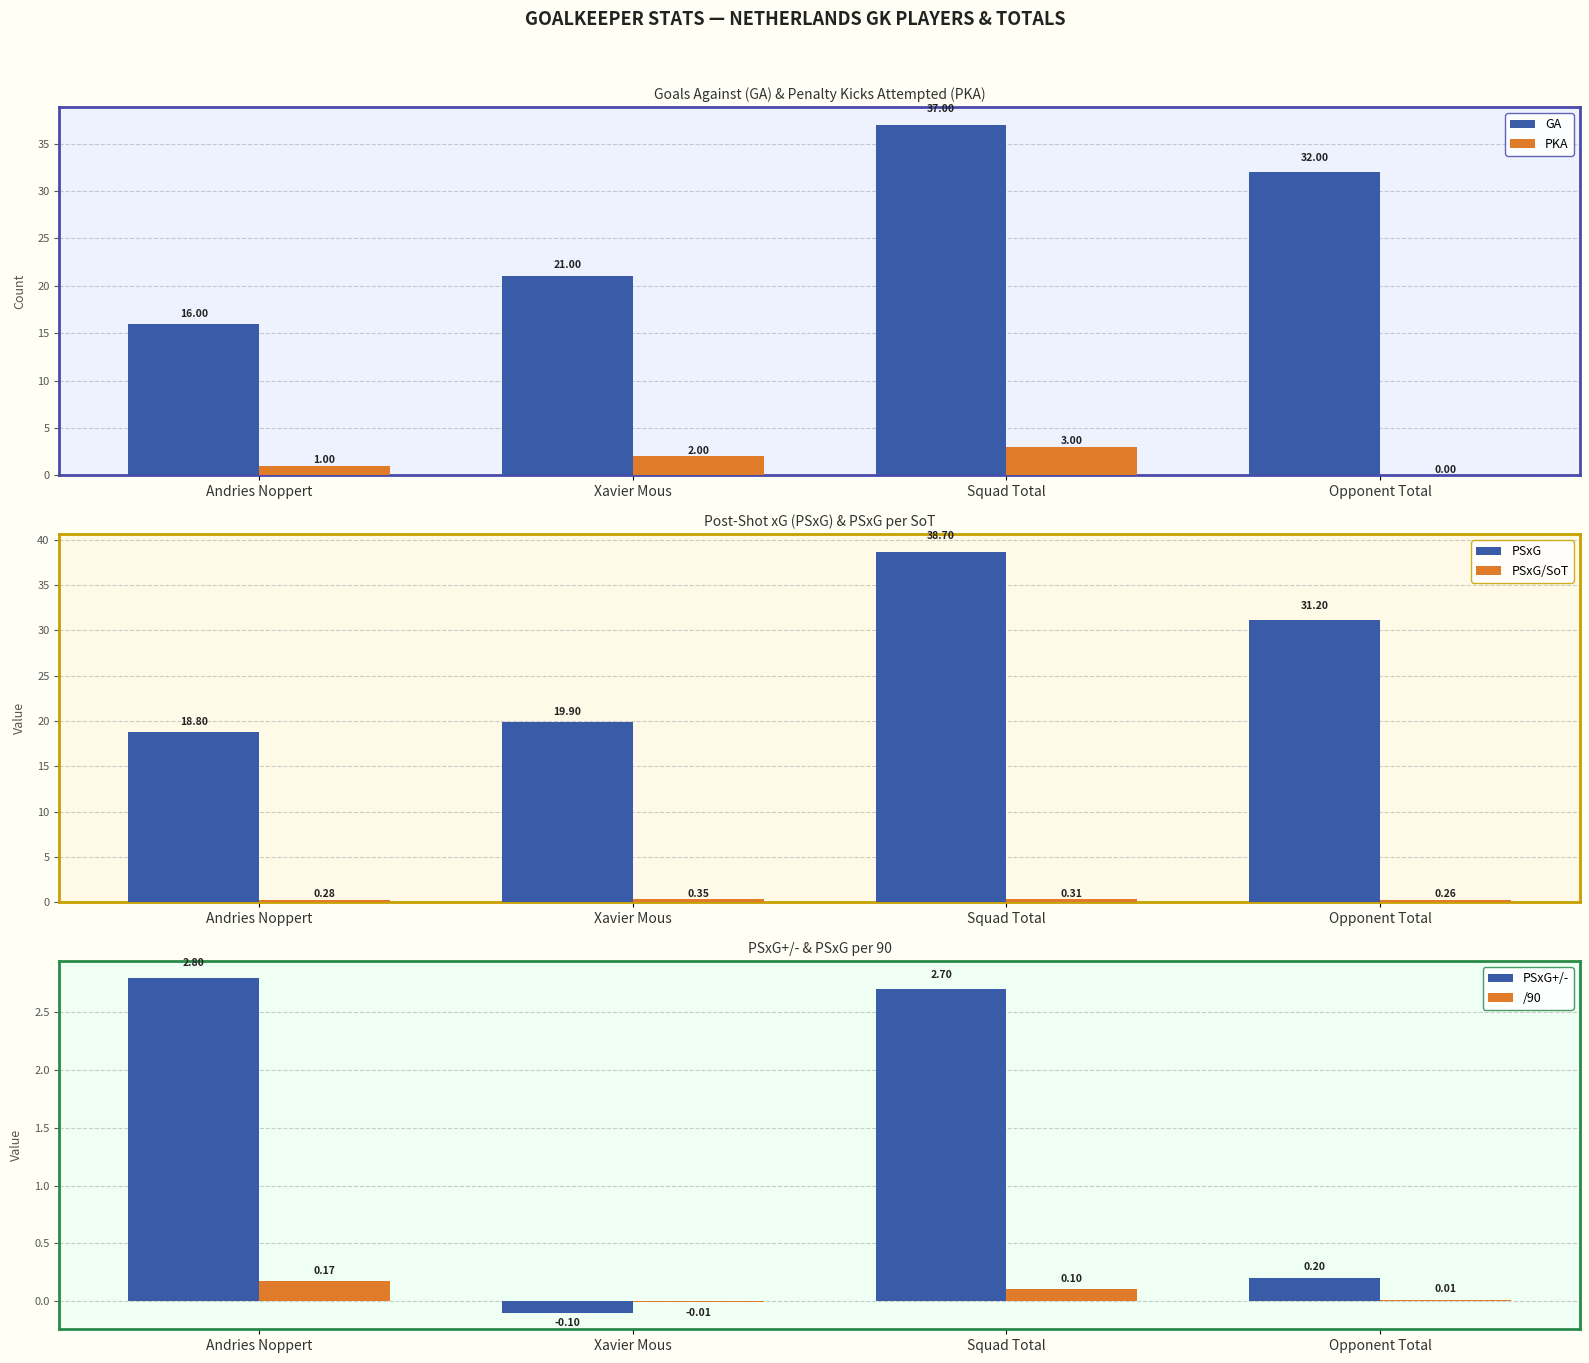

What is the total value across all series at Andries Noppert?

39.0